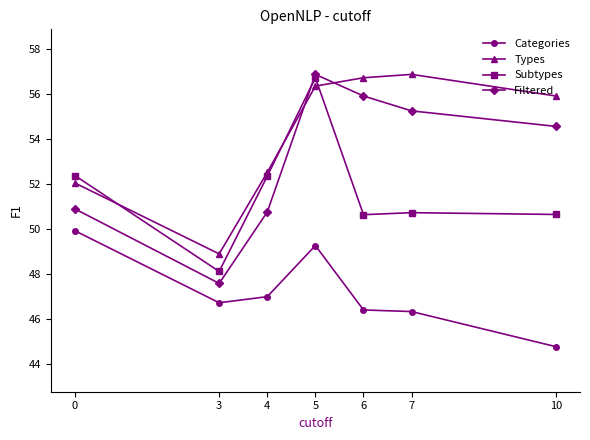

At which category is the sum across all series the highest?

5